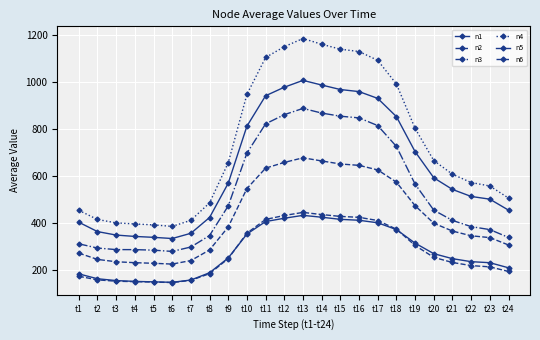

How many data points in n1 are less than 249?

12